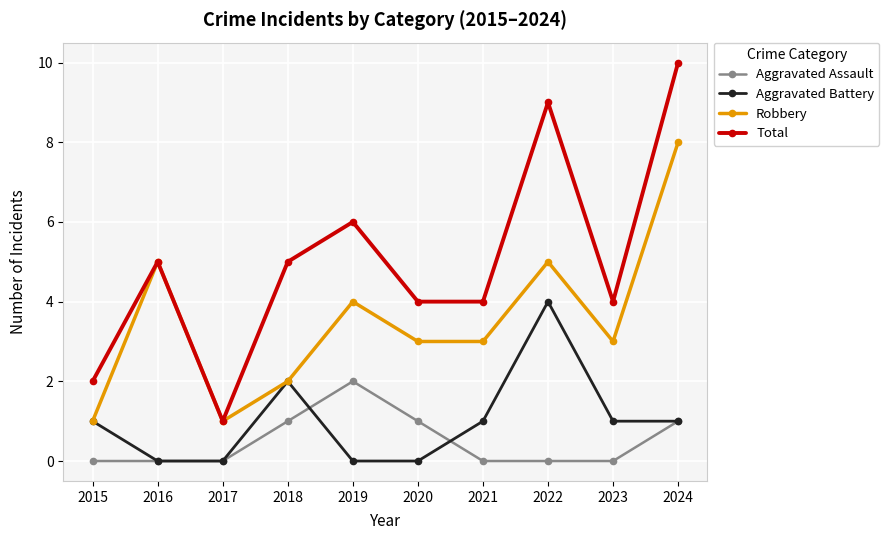

Is it true that Aggravated Assault equals 3 at 2019?

False